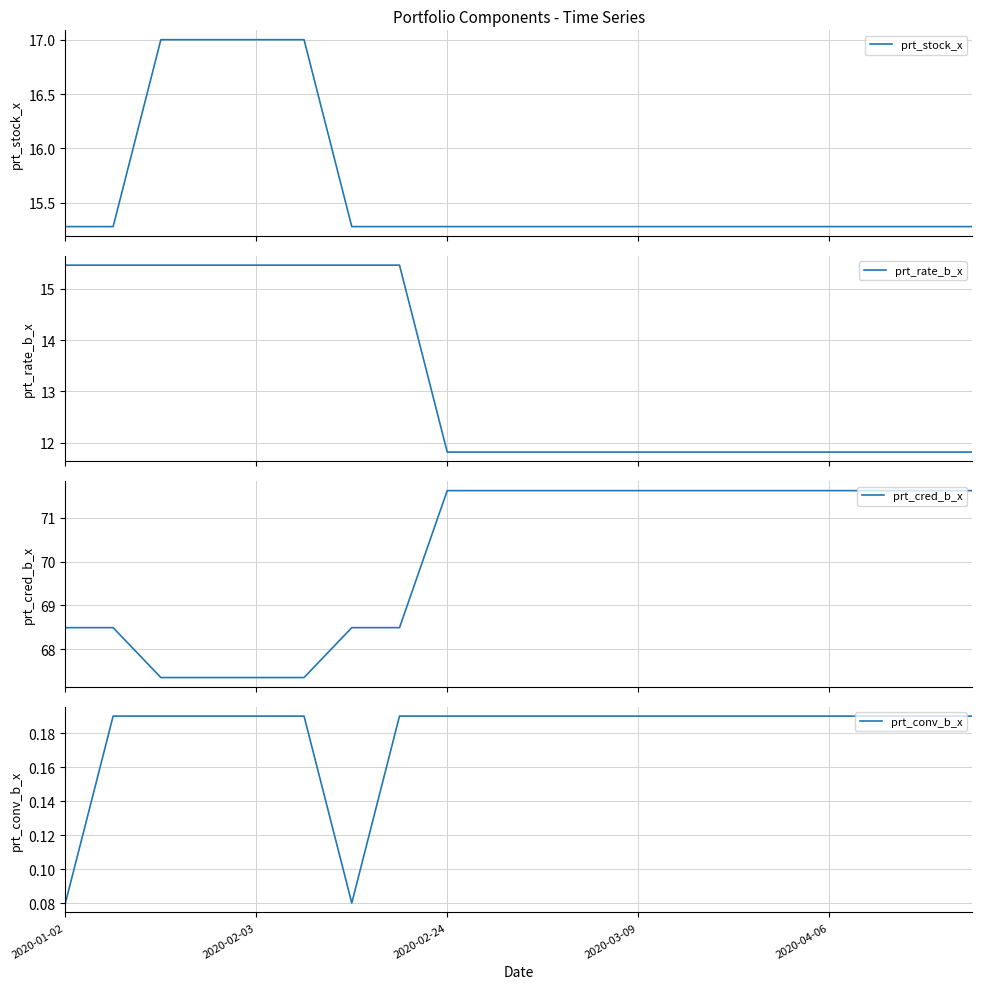

At 6, list the series in order from largest to smallest.

prt_cred_b_x, prt_rate_b_x, prt_stock_x, prt_conv_b_x